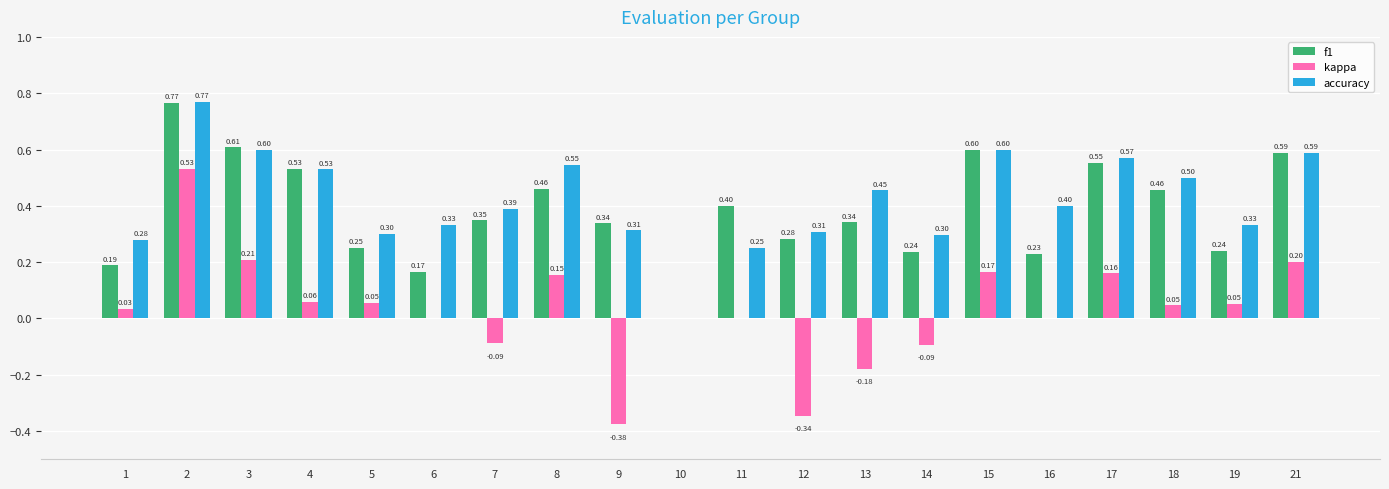

Between 3 and 4, which series saw the biggest shift?

kappa